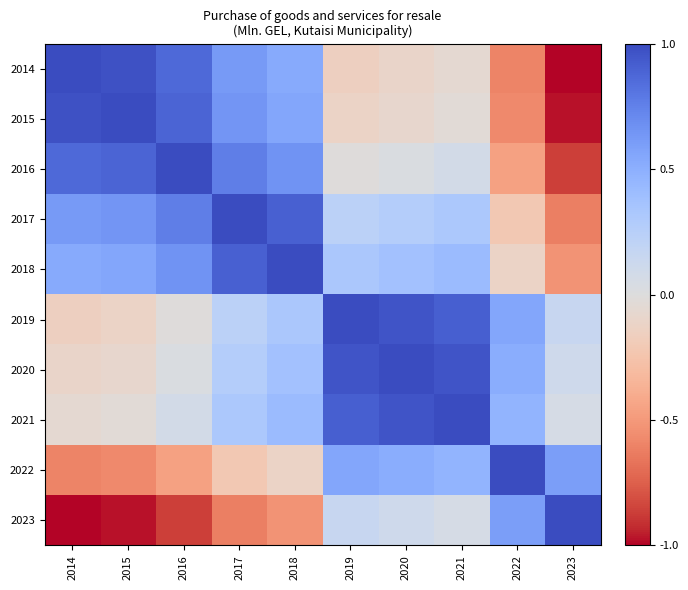

At 2017, list the series in order from smallest to largest.

2023, 2022, 2019, 2020, 2021, 2014, 2015, 2016, 2018, 2017